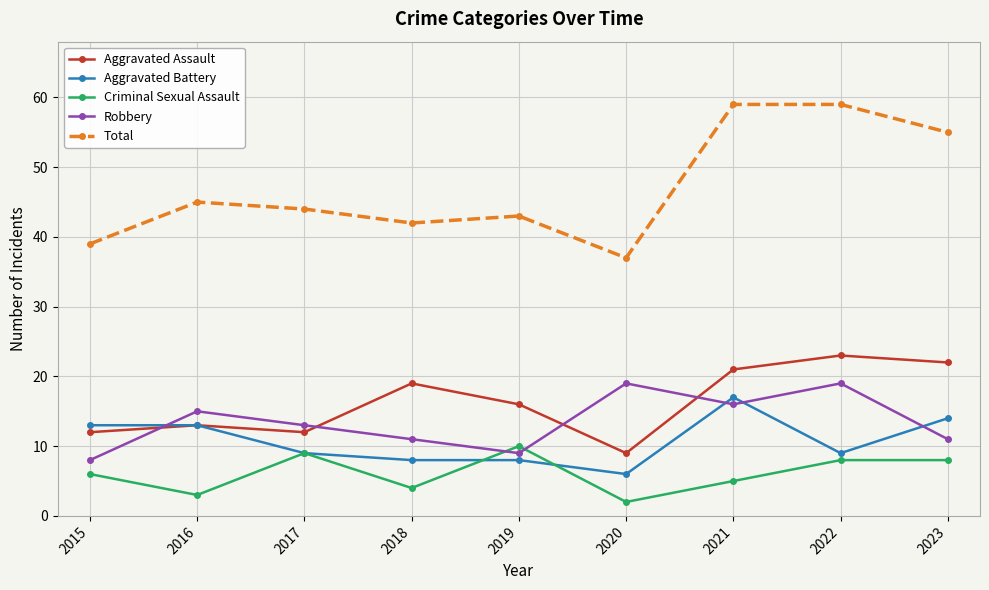

Where is the first local maximum for Total?

2016